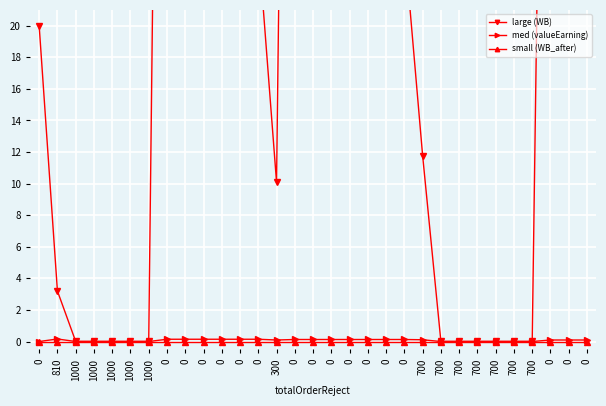

Reading right to left, list all the values displayed in this chart.

large (WB): 62.2	72.2	82.3	0.0	0.0	0.0	0.0	0.0	0.0	11.8	25.2	38.6	52.1	65.5	79.0	92.4	105.8	10.1	25.2	40.3	55.4	70.6	85.7	100.8	0.0	0.0	0.0	0.0	0.0	3.2	20.0
med (valueEarning): 0.1	0.1	0.1	0.0	0.0	0.0	0.0	0.0	0.0	0.1	0.1	0.1	0.1	0.1	0.1	0.1	0.1	0.1	0.1	0.1	0.1	0.1	0.1	0.1	0.0	0.0	0.0	0.0	0.0	0.2	0.0
small (WB_after): 0.0	0.0	0.0	0.0	0.0	0.0	0.0	0.0	0.0	0.0	0.0	0.0	0.0	0.0	0.0	0.0	0.0	0.0	0.0	0.0	0.0	0.0	0.0	0.0	0.0	0.0	0.0	0.0	0.0	0.0	0.0